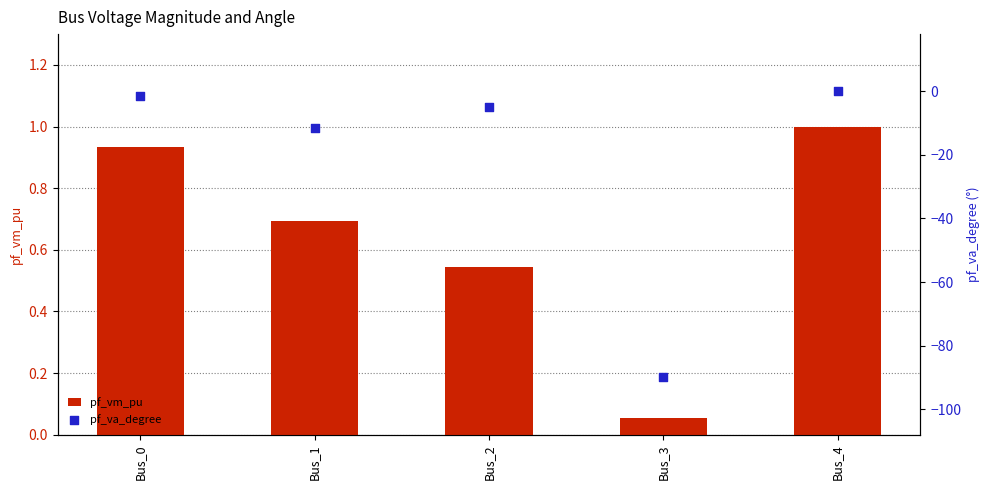

Which series has the largest total across all categories?

pf_vm_pu